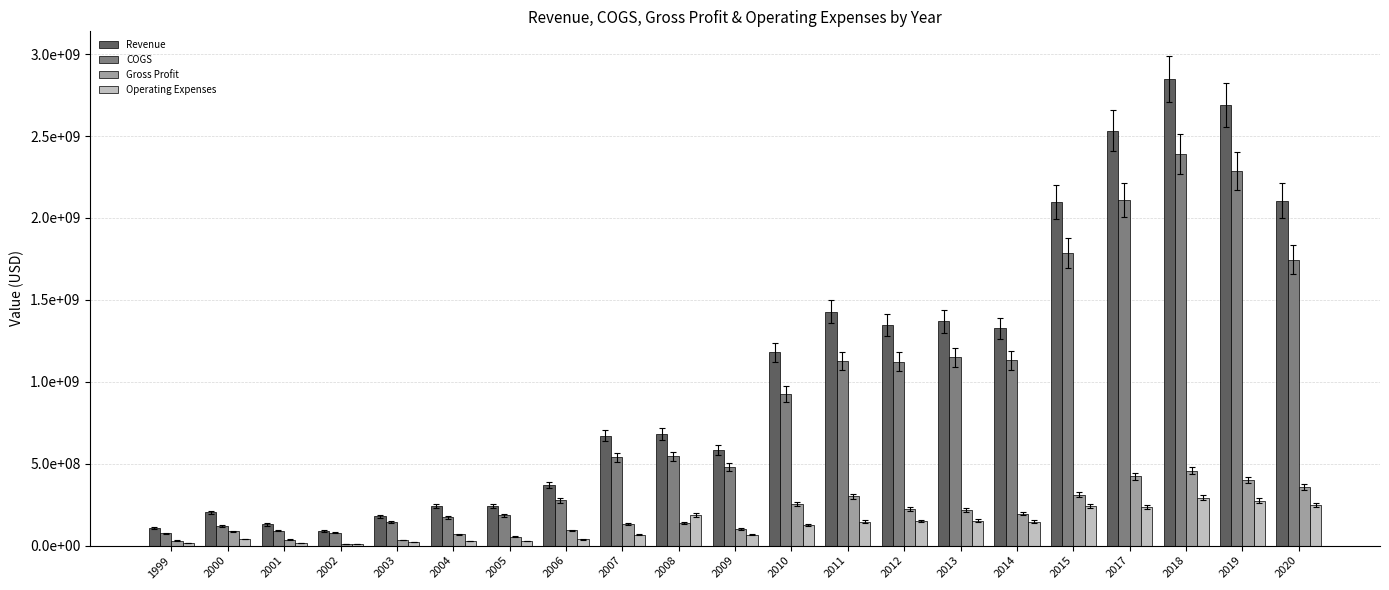

What is the sum of all Gross Profit values?

3928180211